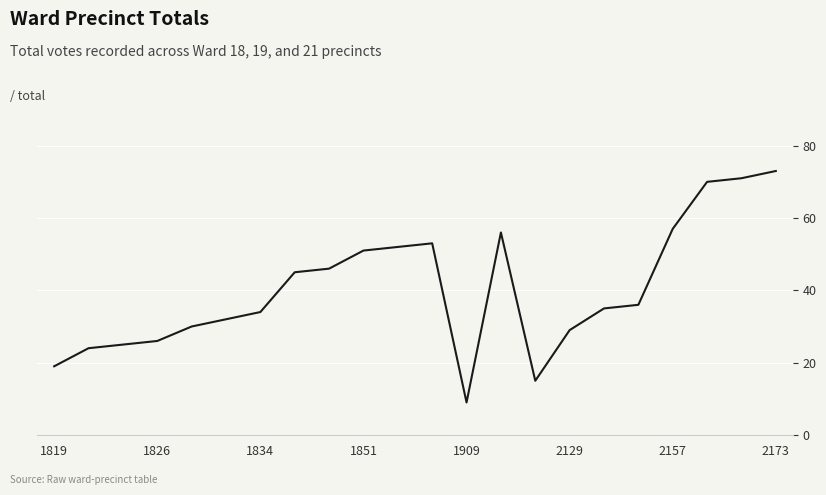

What is the greatest value displayed?

73